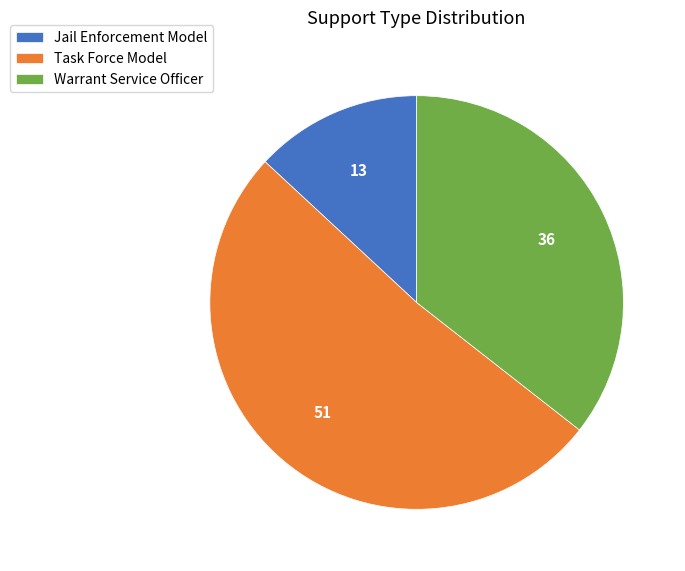

Which slice is the smallest?

Jail Enforcement Model